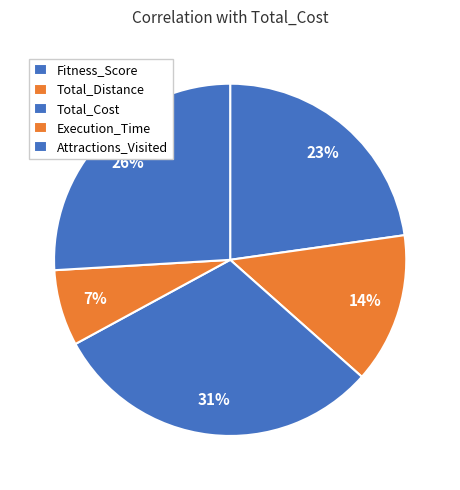

Rank the categories by value from lowest to highest.

Execution_Time, Total_Distance, Fitness_Score, Attractions_Visited, Total_Cost